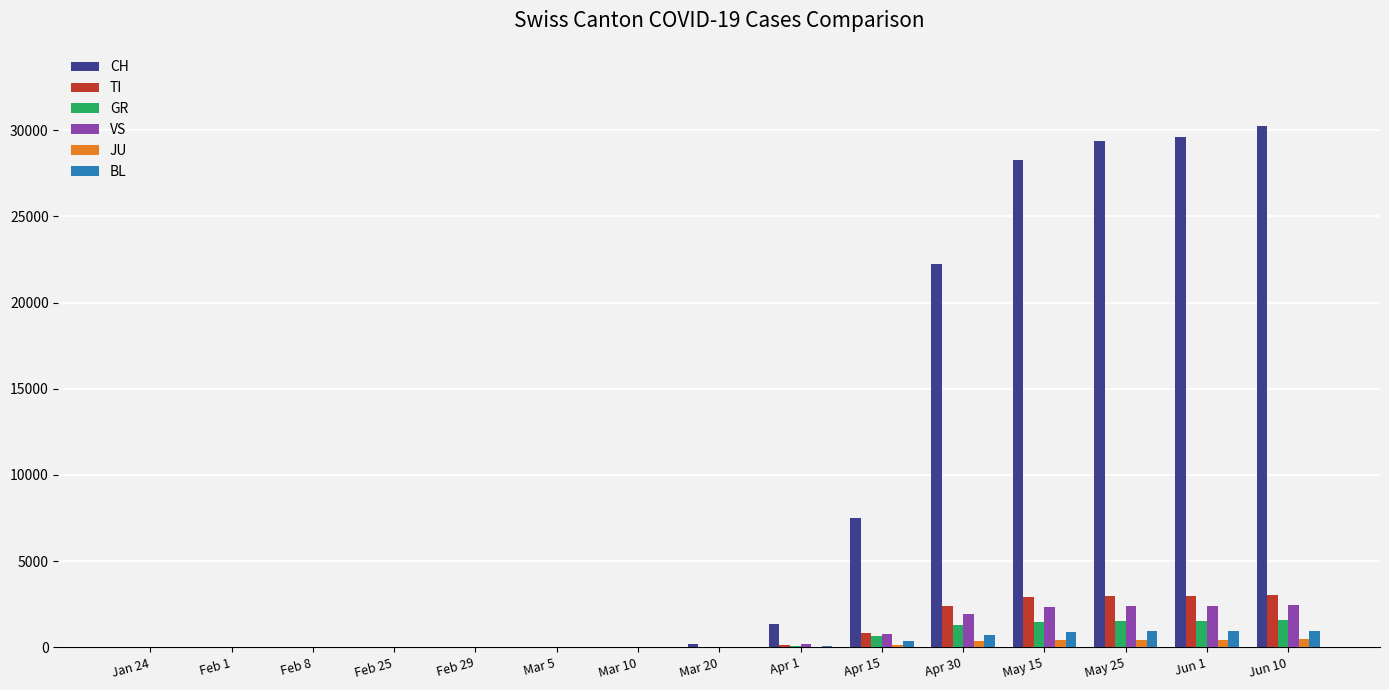

What is the difference between the CH values at Jun 1 and May 25?

179